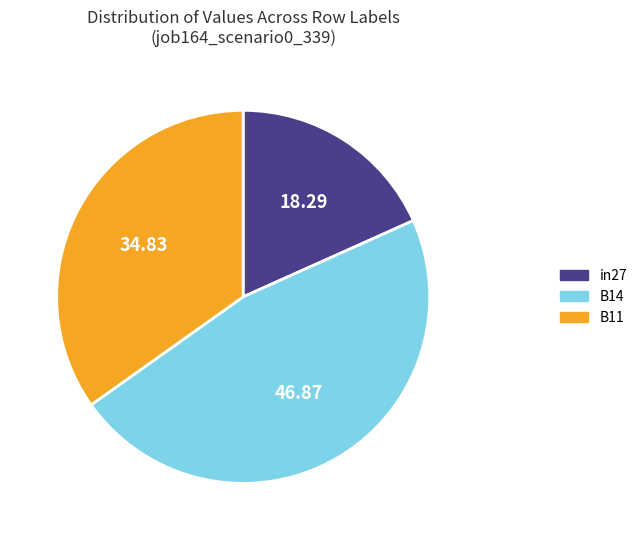

Which has a higher value, B11 or in27?

B11